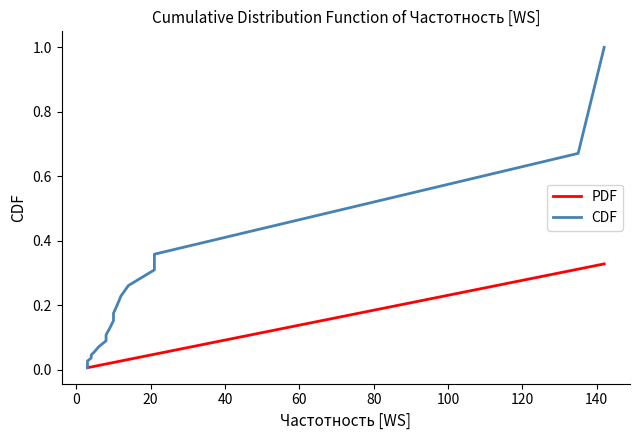

Reading left to right, list all the values displayed in this chart.

PDF: 0.0	0.0	0.0	0.0	0.0	0.0	0.0	0.0	0.0	0.0	0.0	0.0	0.0	0.0	0.0	0.0	0.0	0.0	0.3	0.3
CDF: 0.0	0.0	0.0	0.0	0.0	0.0	0.1	0.1	0.1	0.1	0.1	0.2	0.2	0.2	0.2	0.3	0.3	0.4	0.7	1.0